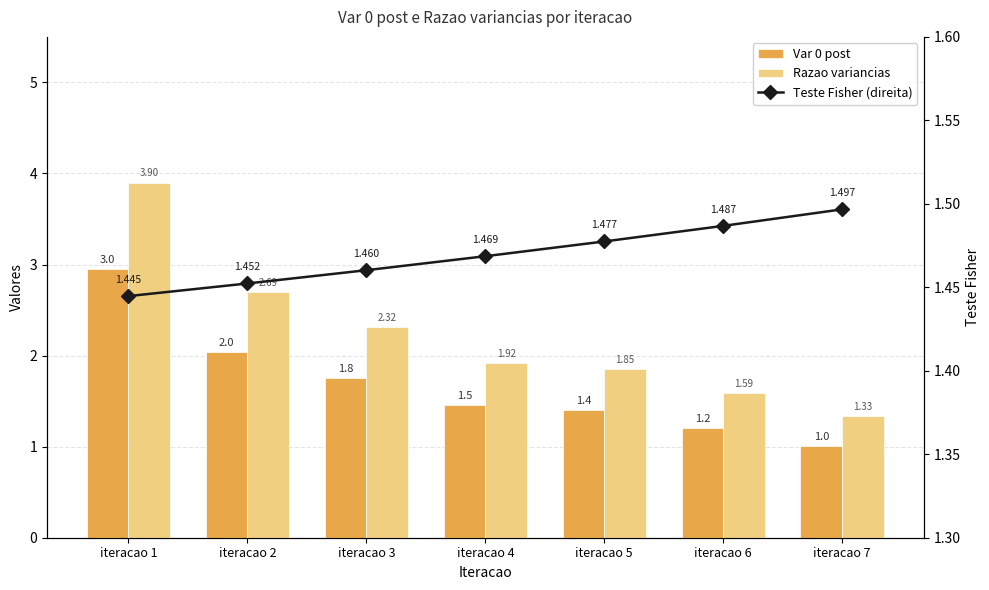

The Razao variancias series shows 3.9 at iteracao 1. True or false?

True